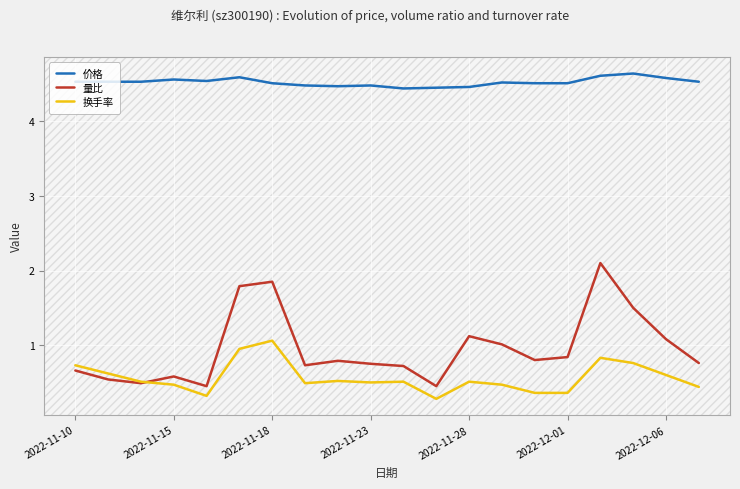

True or false: 量比 and 价格 cross at least once.

False